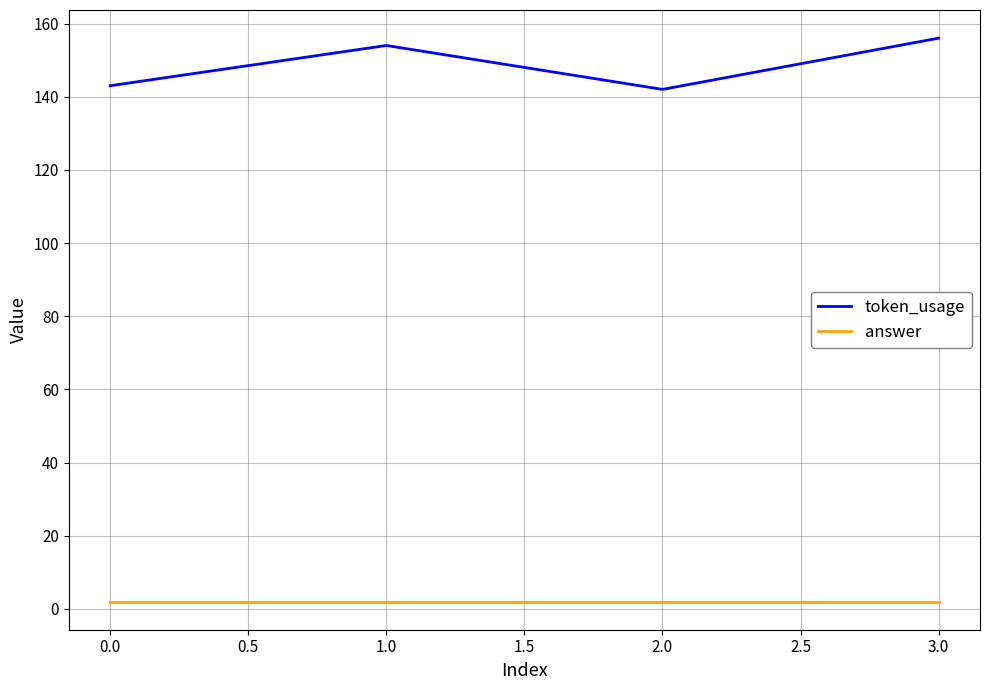

At how many categories does at least one series exceed 118?

4